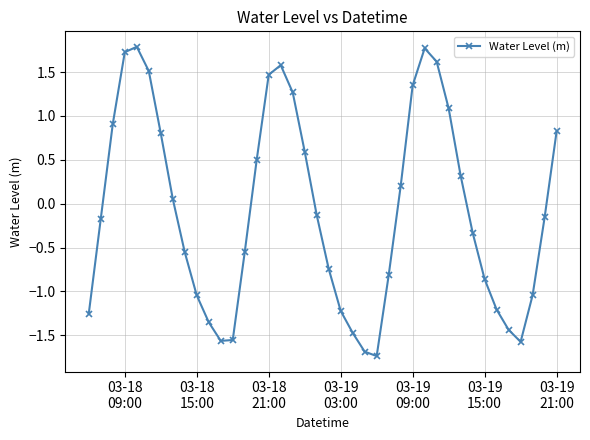

How many values are below 0?

22